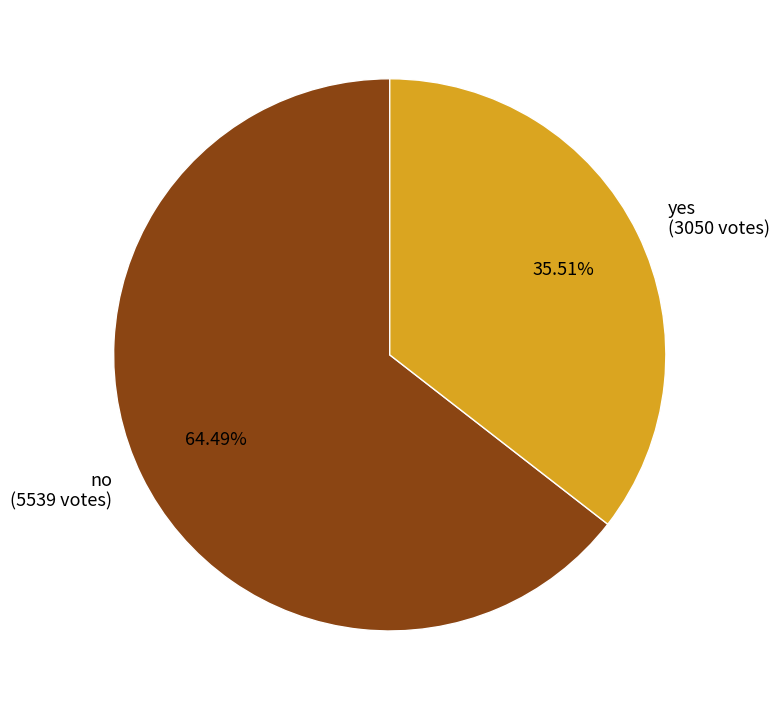

Rank the categories by value from highest to lowest.

no, yes